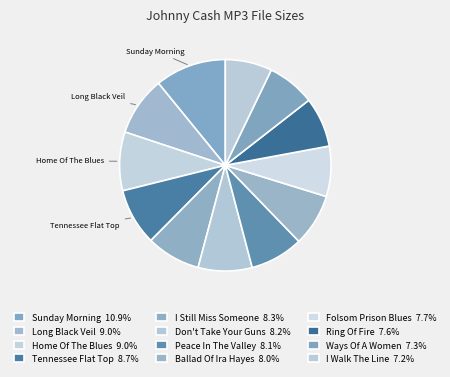

How many segments does this pie chart have?

12